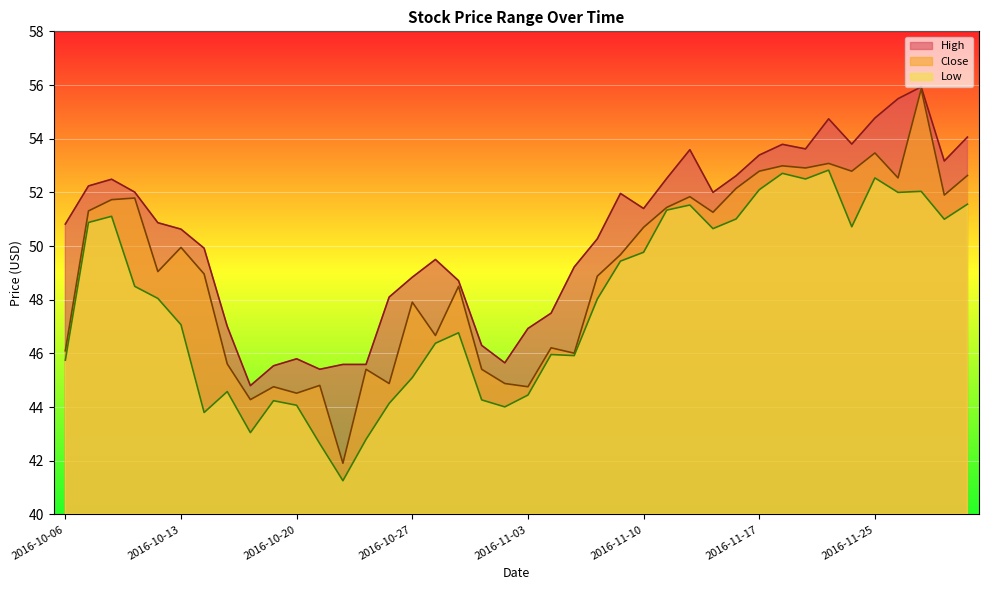

Which has a higher value, 2016-10-18 or 2016-11-08?

2016-11-08